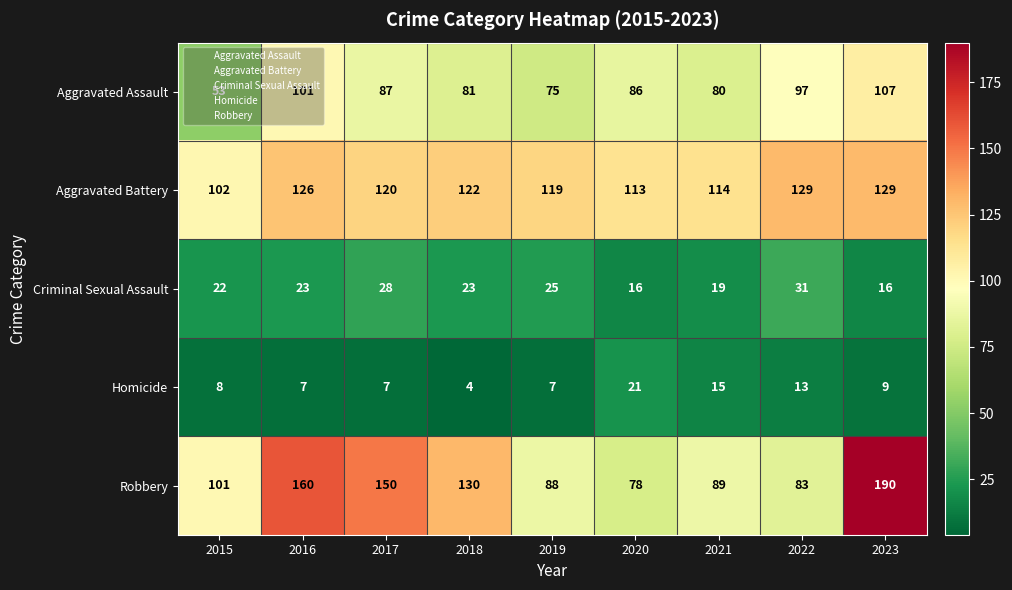

Which series has the largest range (max minus min)?

Robbery